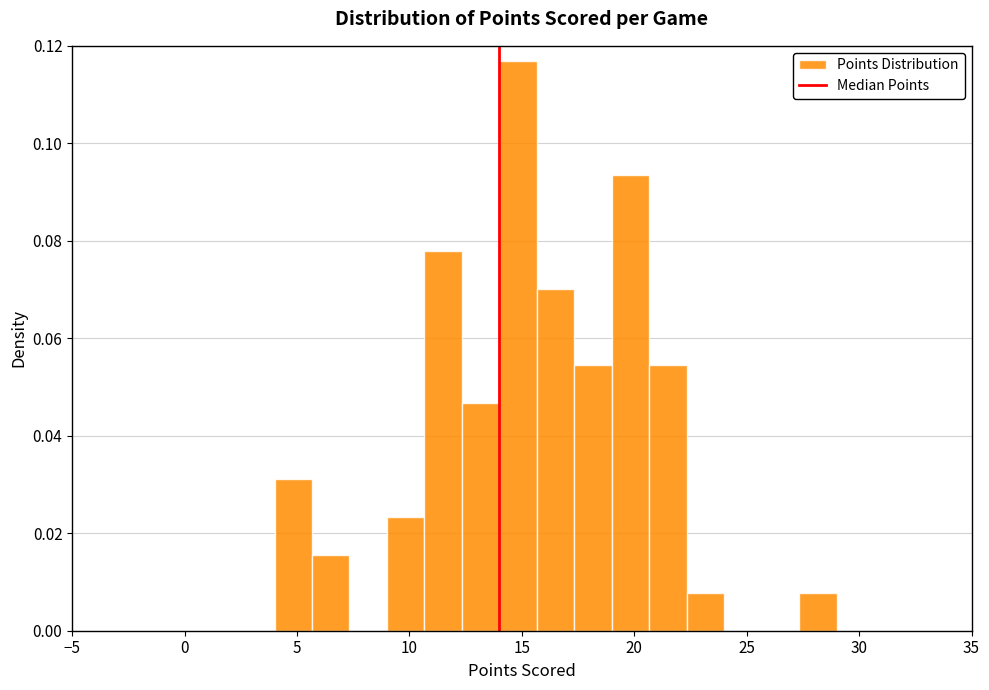

Read against the x-axis, roughly where is the centre of the tallest bar?

15.0